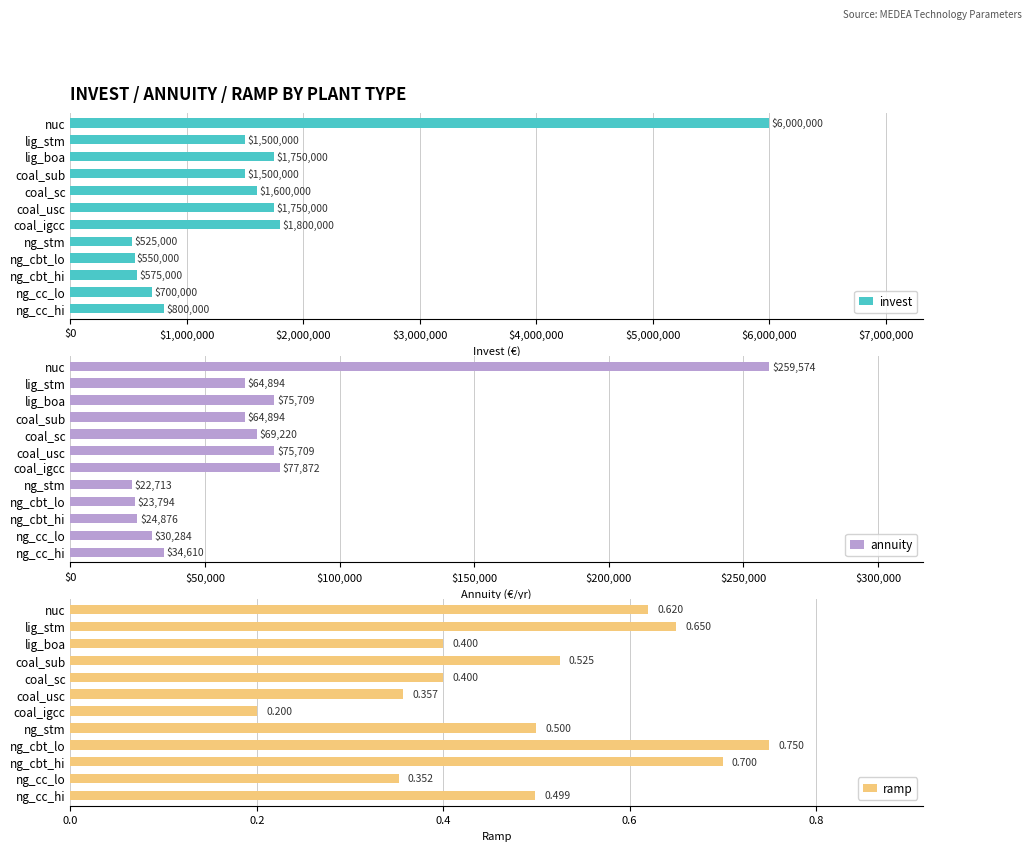

Count the number of data series in this chart.

3